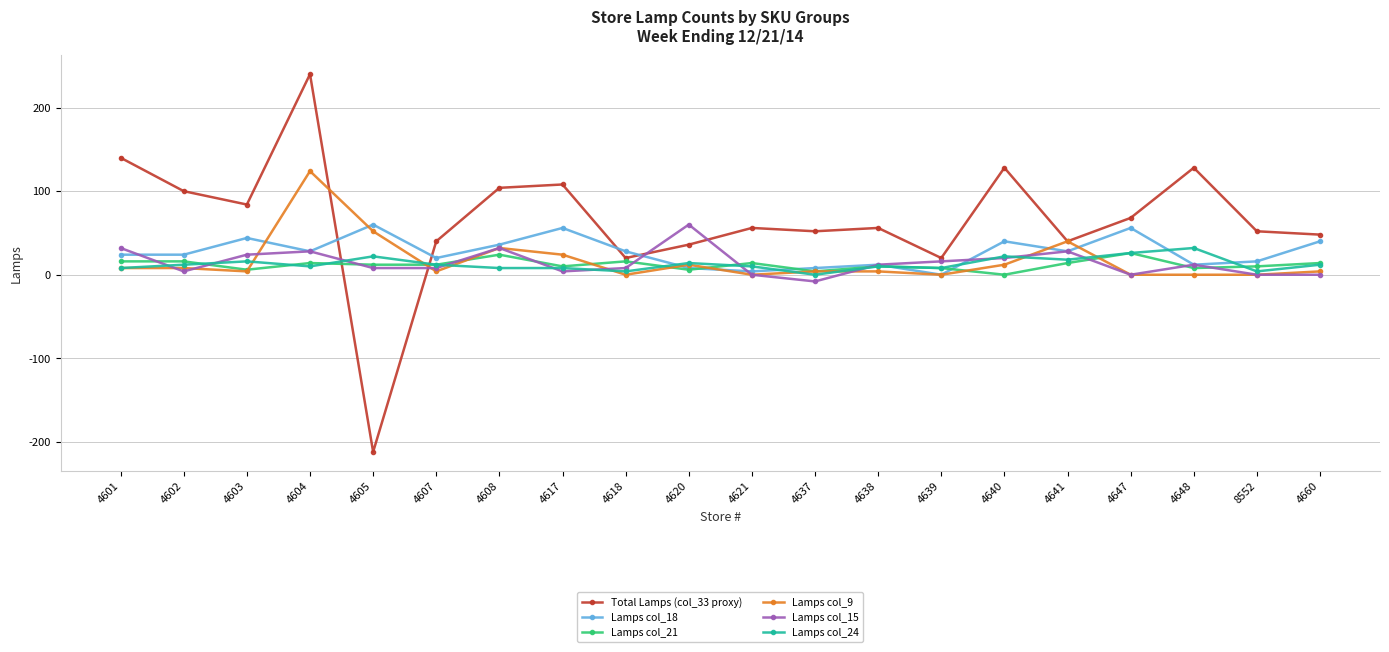

Reading left to right, extract all data points from this chart.

Total Lamps (col_33 proxy): 4601=140	4602=100	4603=84	4604=240	4605=-212	4607=40	4608=104	4617=108	4618=20	4620=36	4621=56	4637=52	4638=56	4639=20	4640=128	4641=40	4647=68	4648=128	8552=52	4660=48
Lamps col_18: 4601=24	4602=24	4603=44	4604=28	4605=60	4607=20	4608=36	4617=56	4618=28	4620=8	4621=4	4637=8	4638=12	4639=0	4640=40	4641=28	4647=56	4648=12	8552=16	4660=40
Lamps col_21: 4601=16	4602=16	4603=6	4604=14	4605=12	4607=12	4608=24	4617=10	4618=16	4620=6	4621=14	4637=4	4638=10	4639=8	4640=0	4641=14	4647=26	4648=8	8552=10	4660=14
Lamps col_9: 4601=8	4602=8	4603=4	4604=124	4605=52	4607=4	4608=32	4617=24	4618=0	4620=12	4621=0	4637=4	4638=4	4639=0	4640=12	4641=40	4647=0	4648=0	8552=0	4660=4
Lamps col_15: 4601=32	4602=4	4603=24	4604=28	4605=8	4607=8	4608=32	4617=4	4618=8	4620=60	4621=0	4637=-8	4638=12	4639=16	4640=20	4641=28	4647=0	4648=12	8552=0	4660=0
Lamps col_24: 4601=8	4602=12	4603=16	4604=10	4605=22	4607=12	4608=8	4617=8	4618=4	4620=14	4621=10	4637=0	4638=10	4639=8	4640=22	4641=18	4647=26	4648=32	8552=4	4660=12